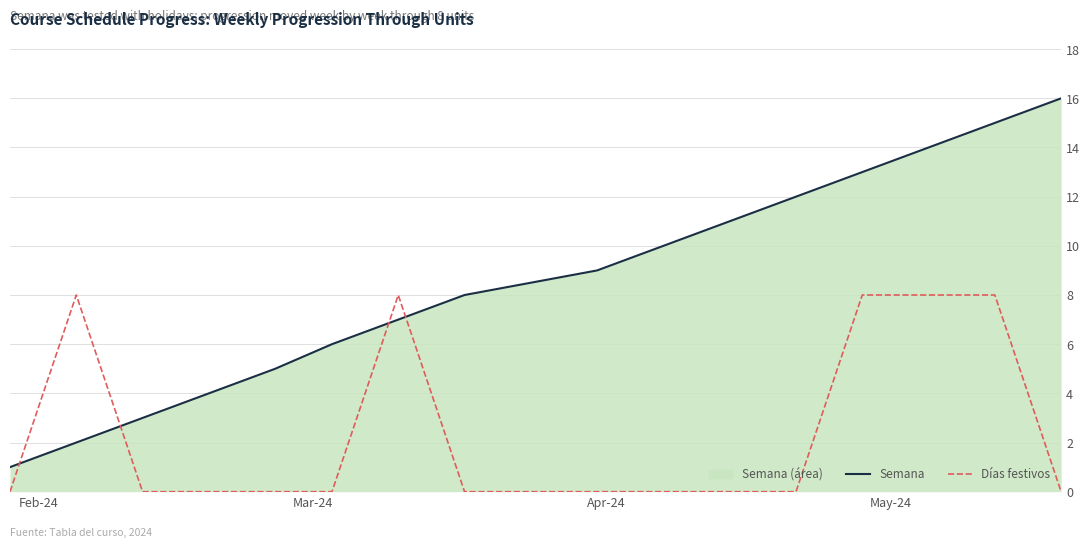

True or false: Semana has more than 1 points higher than both neighbors.

False